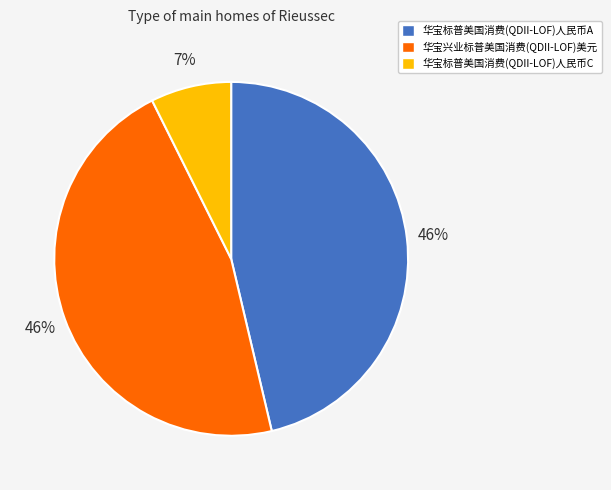

Is it true that 华宝标普美国消费(QDII-LOF)人民币C is 13% of the pie?

False